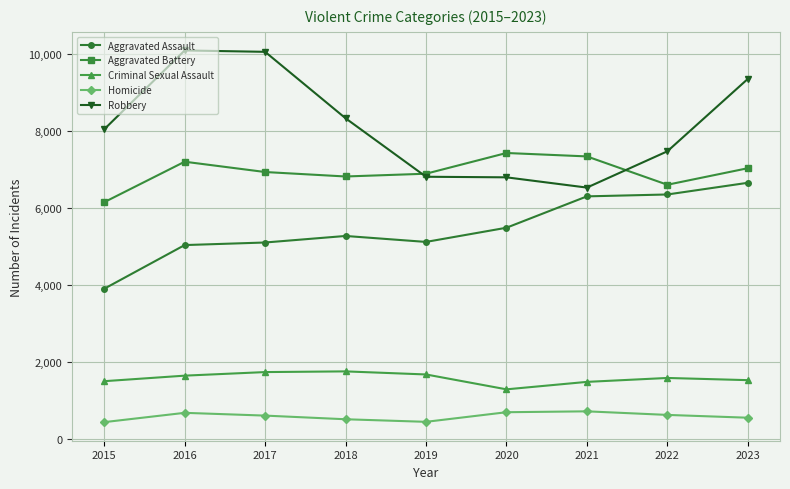

True or false: Robbery has a value of 7481 at 2022.

True